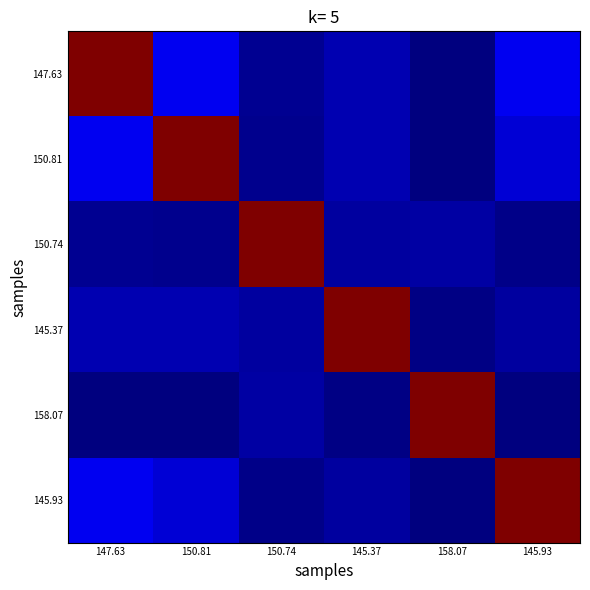

What is the spread (max minus min) of values at 145.37?

195.1